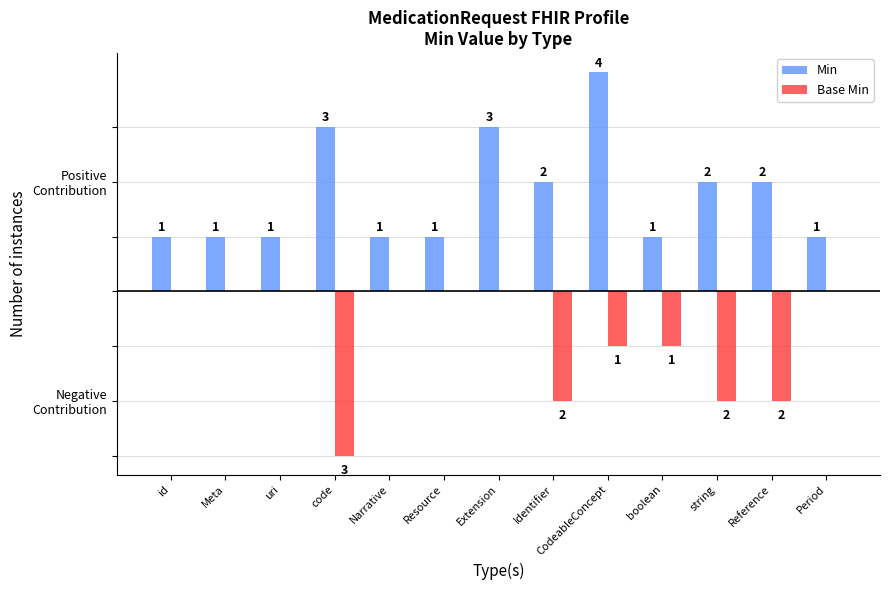

What are all the series names shown in the legend?

Min, Base Min